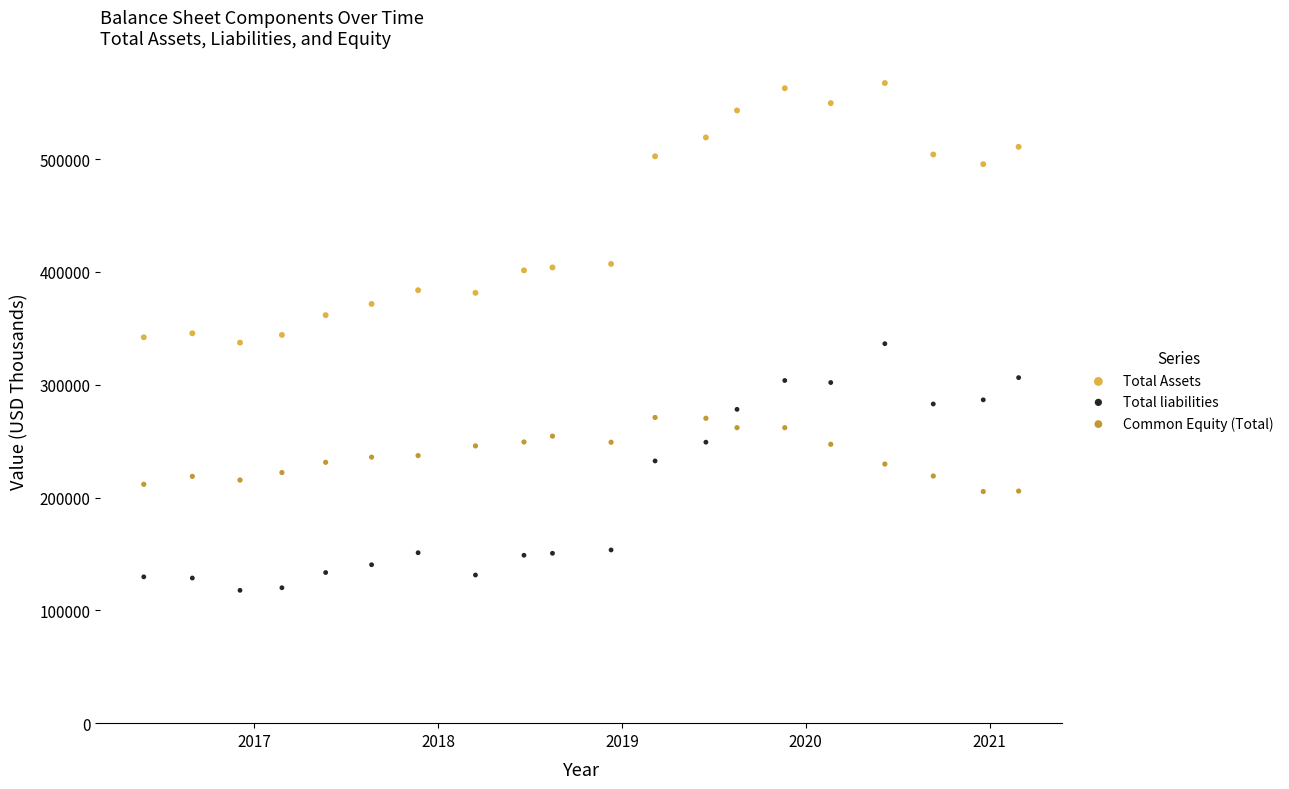

Across all data points, what is the range of Y values (max minus min)?

449666.9